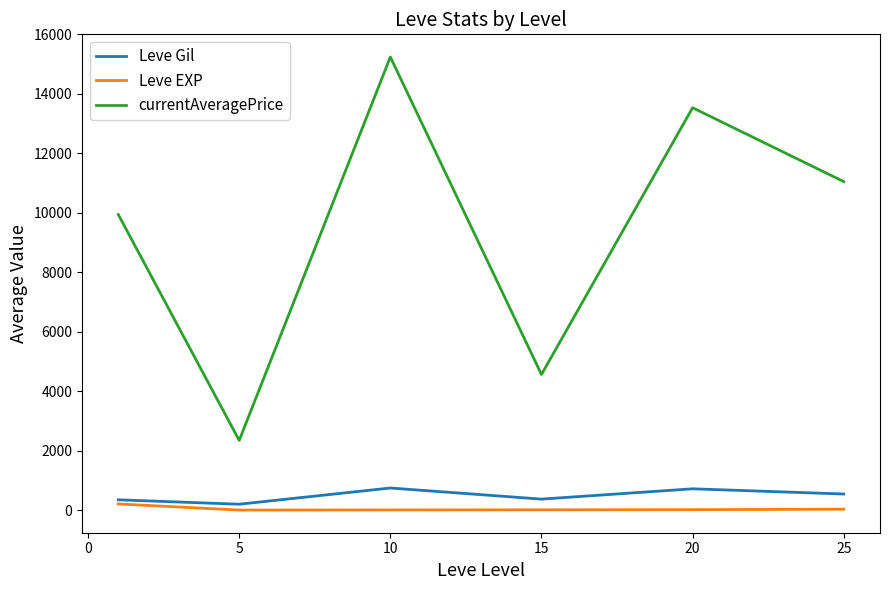

What is the difference between the second highest and minimum values in the Leve Gil series?

518.3